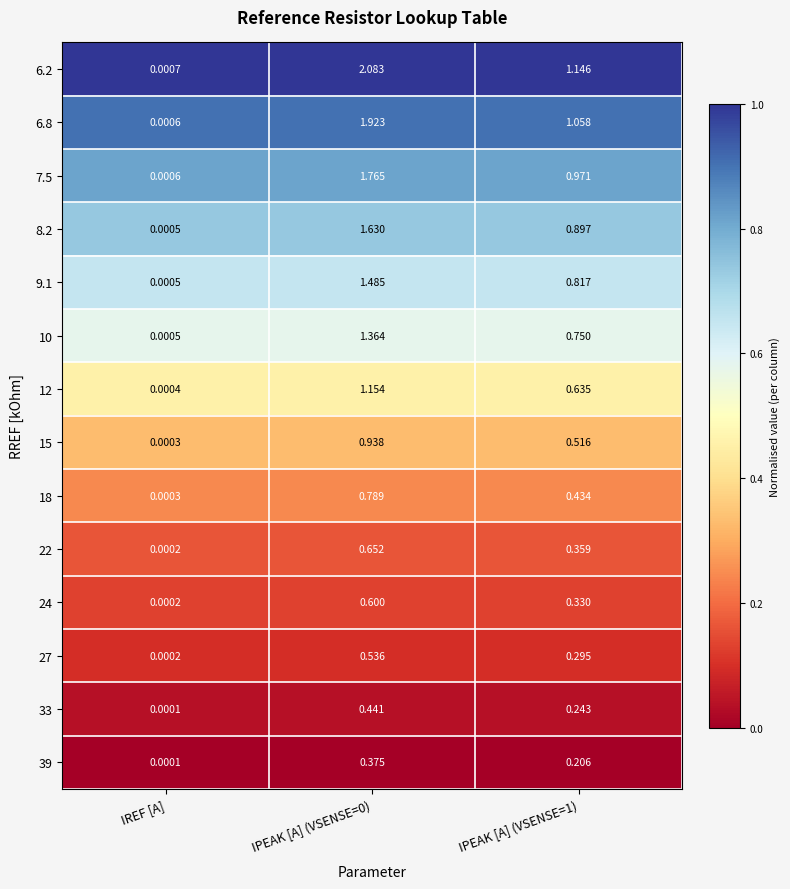

Where is 39 nearest to the value 0?

IREF [A]